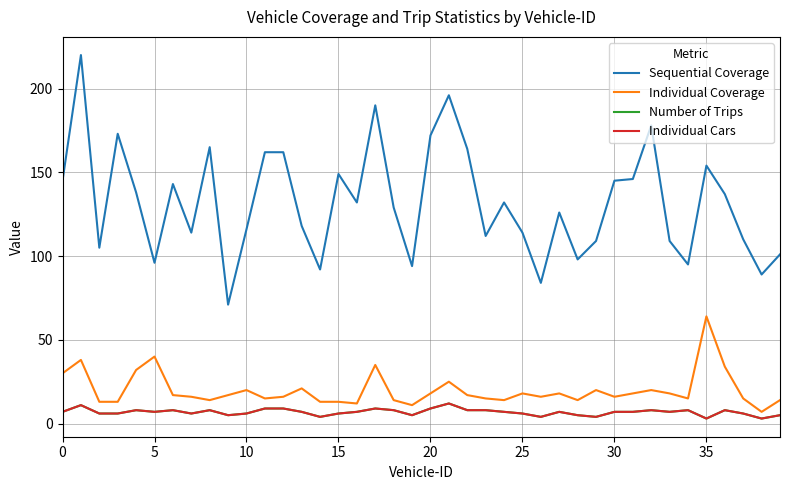

Does the chart have visible grid lines?

Yes